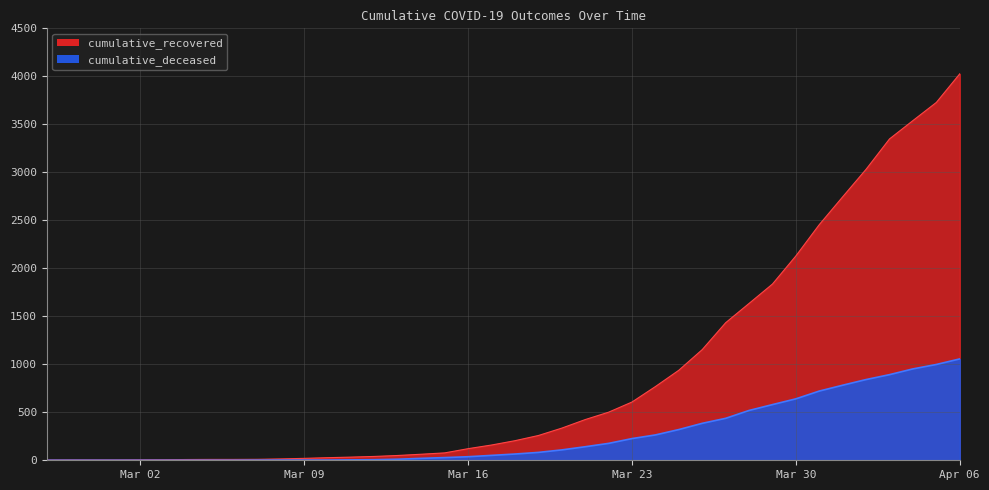

Which series has the widest spread of values?

cumulative_recovered